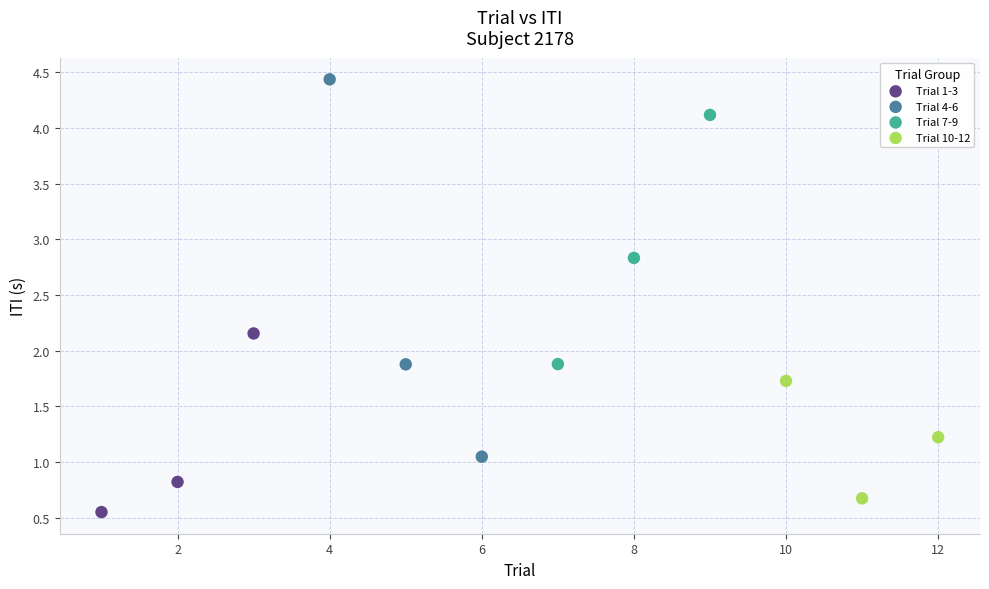

Which series reaches the maximum Y coordinate?

Trial 4-6